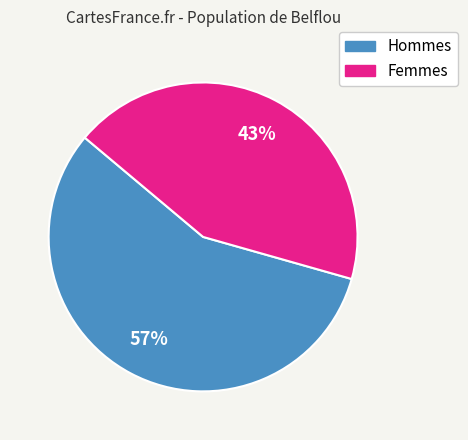

Is there any slice that represents more than half of the pie?

Yes